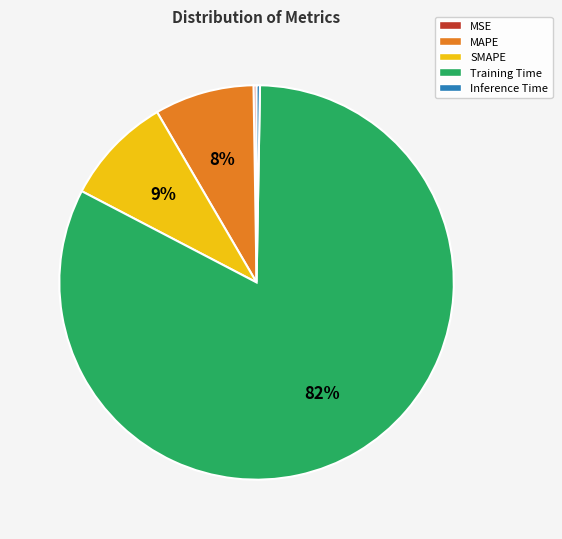

Between Inference Time and Training Time, which is larger?

Training Time